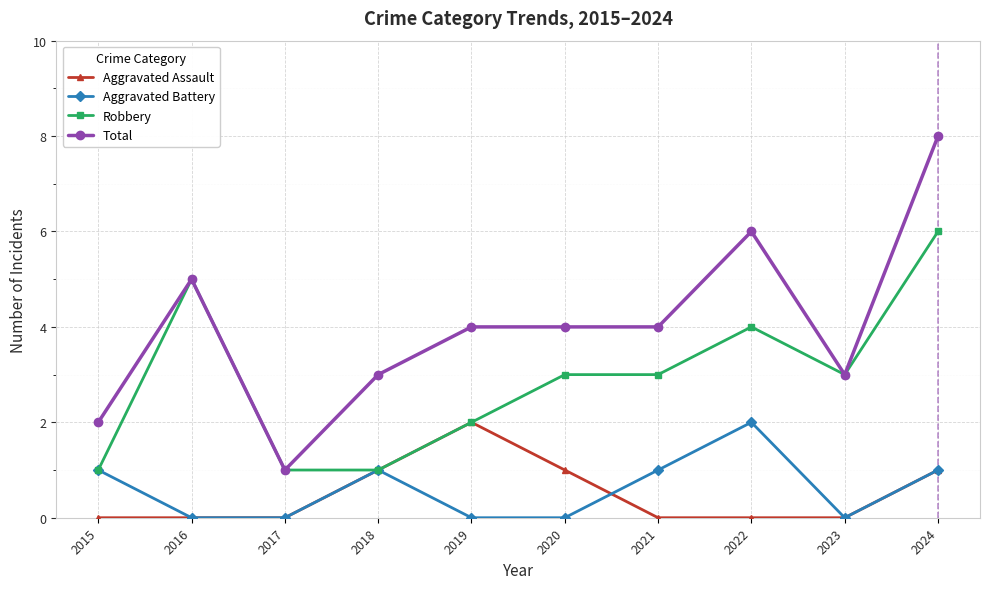

Is the value of Aggravated Assault at 2019 greater than the value of Robbery at 2023?

No